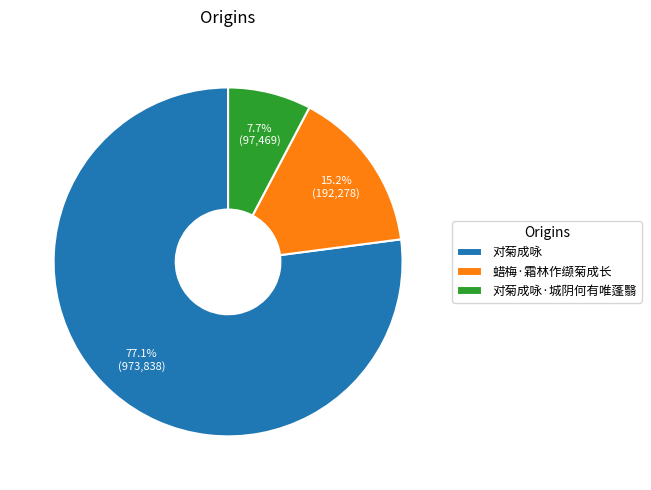

Which slice is the smallest?

对菊成咏·城阴何有唯蓬翳